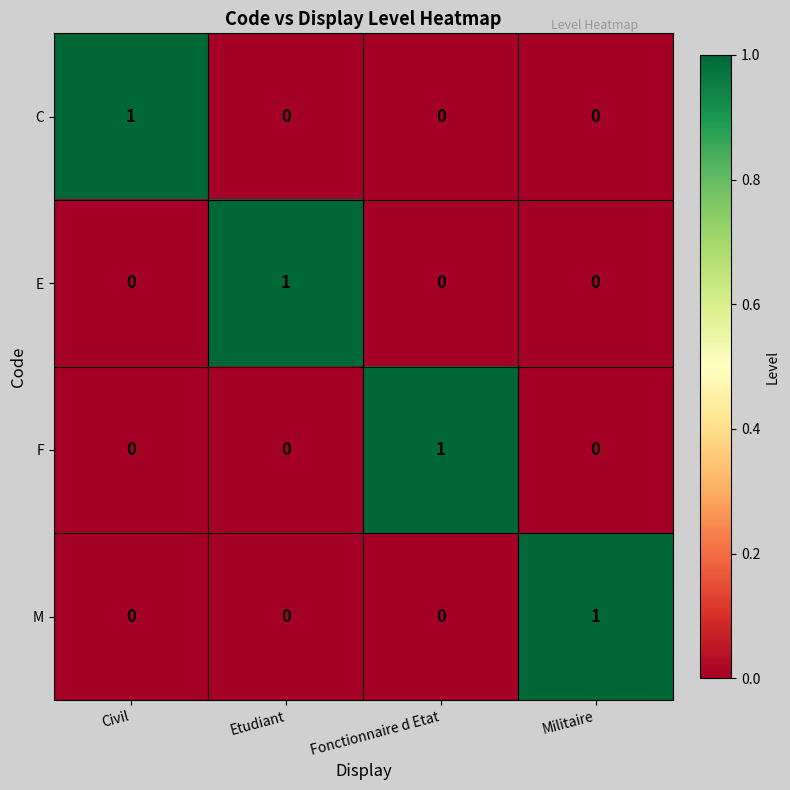

The value of F at Militaire is 0. True or false?

True